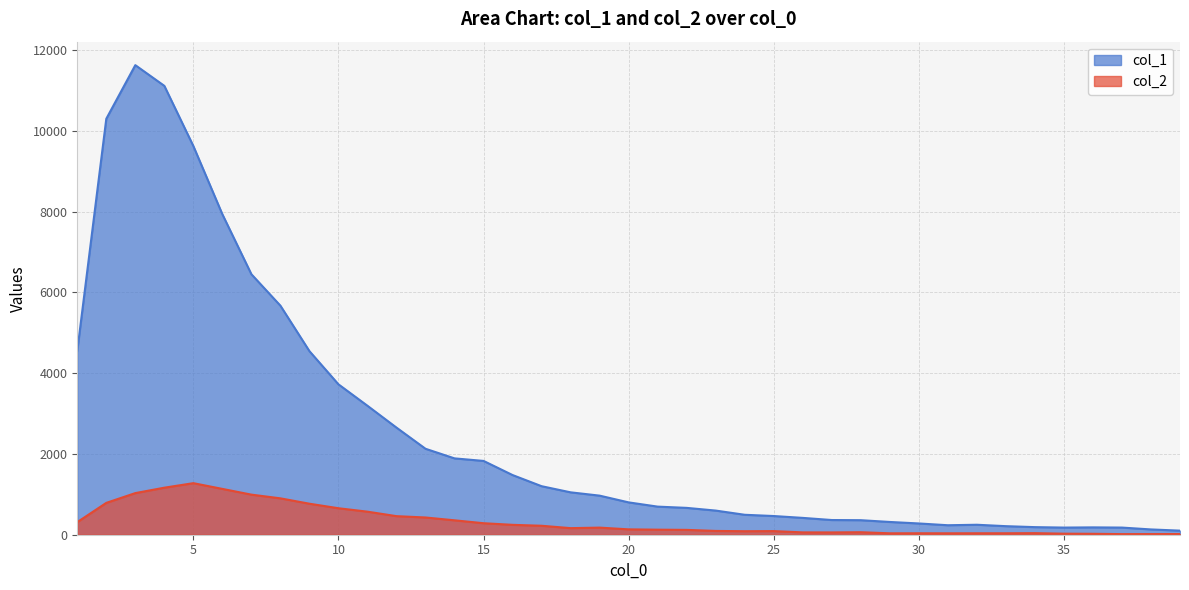

Count the number of categories in the chart.

39